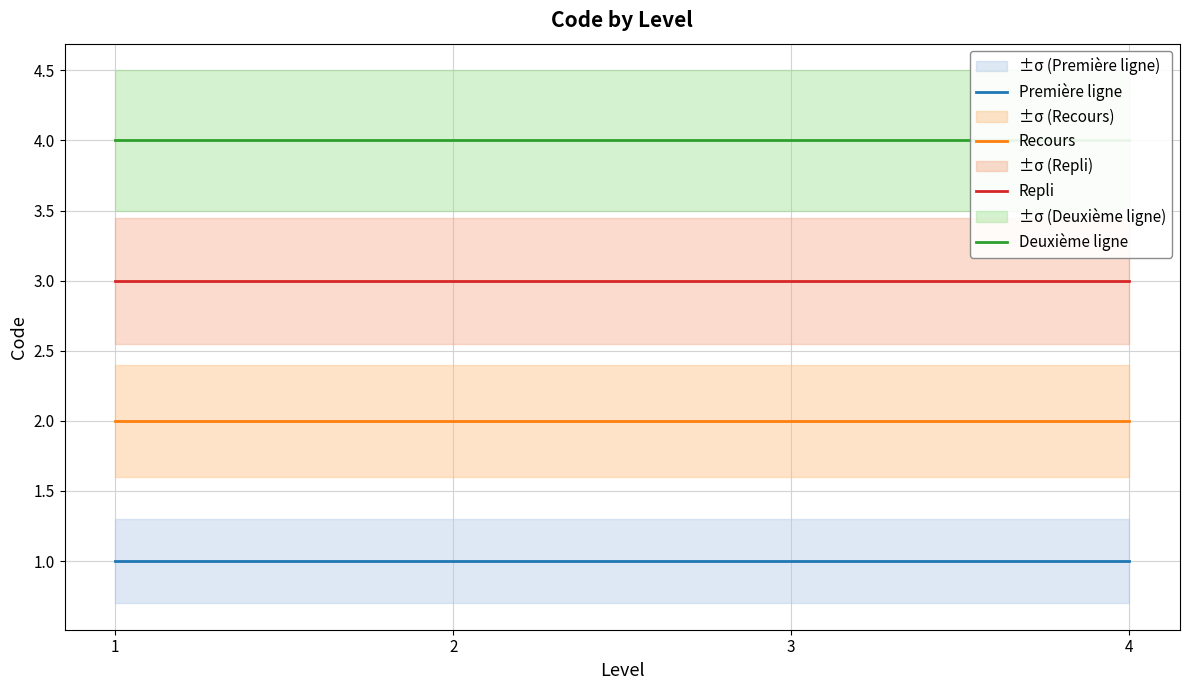

Does the chart have visible grid lines?

Yes